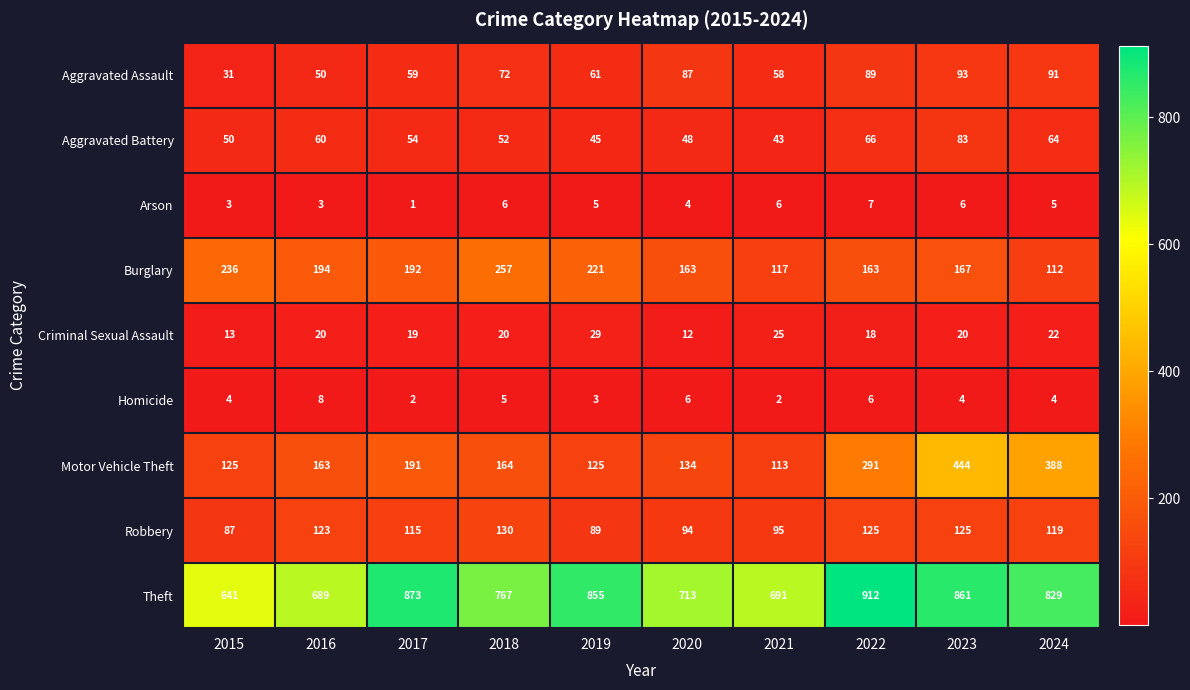

At which label does Motor Vehicle Theft reach its minimum?

2021